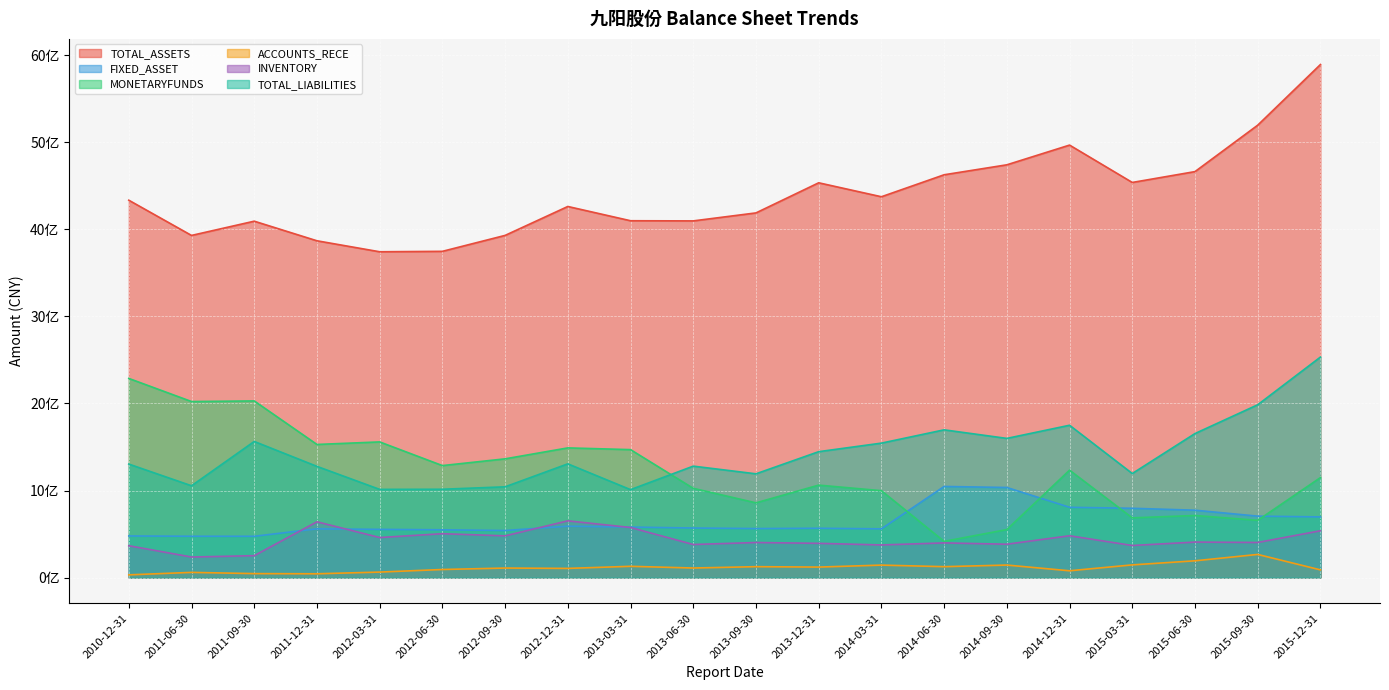

Reading left to right, transcribe all the data shown in this chart.

TOTAL_ASSETS: 2010-12-31=4332940990.0	2011-06-30=3928593504.3	2011-09-30=4092158592.4	2011-12-31=3867070220.7	2012-03-31=3741014339.6	2012-06-30=3745936936.3	2012-09-30=3928943366.6	2012-12-31=4260960072.6	2013-03-31=4097268499.5	2013-06-30=4095449493.2	2013-09-30=4187173741.9	2013-12-31=4532934537.1	2014-03-31=4372686374.8	2014-06-30=4624972551.8	2014-09-30=4739396745.0	2014-12-31=4965755374.9	2015-03-31=4536780571.3	2015-06-30=4661409022.8	2015-09-30=5194335184.6	2015-12-31=5890597026.1
FIXED_ASSET: 2010-12-31=478173204.3	2011-06-30=474915228.8	2011-09-30=474473680.5	2011-12-31=559960417.5	2012-03-31=553893666.9	2012-06-30=548978858.4	2012-09-30=540611067.4	2012-12-31=590292268.6	2013-03-31=580327211.3	2013-06-30=569231521.3	2013-09-30=562899074.2	2013-12-31=566365938.9	2014-03-31=559782194.1	2014-06-30=1046457532.6	2014-09-30=1034619296.8	2014-12-31=807367570.8	2015-03-31=795827372.0	2015-06-30=773907291.7	2015-09-30=705776815.3	2015-12-31=696778114.1
MONETARYFUNDS: 2010-12-31=2286766195.4	2011-06-30=2021463953.7	2011-09-30=2028391878.0	2011-12-31=1528705728.6	2012-03-31=1557853693.8	2012-06-30=1286059833.2	2012-09-30=1363528264.7	2012-12-31=1489224514.2	2013-03-31=1469263738.3	2013-06-30=1025077497.1	2013-09-30=858315898.4	2013-12-31=1061842321.5	2014-03-31=997877972.3	2014-06-30=416232134.6	2014-09-30=551425835.5	2014-12-31=1233508879.4	2015-03-31=686005544.0	2015-06-30=713112016.2	2015-09-30=657506471.9	2015-12-31=1148103354.8
ACCOUNTS_RECE: 2010-12-31=31614854.3	2011-06-30=59950334.3	2011-09-30=45955897.9	2011-12-31=43879744.4	2012-03-31=63431791.4	2012-06-30=93047538.9	2012-09-30=109687456.4	2012-12-31=105678504.6	2013-03-31=129706993.6	2013-06-30=110082136.0	2013-09-30=125545597.0	2013-12-31=120823789.7	2014-03-31=143563921.8	2014-06-30=125543460.4	2014-09-30=144003269.8	2014-12-31=78415339.3	2015-03-31=145973967.1	2015-06-30=192963805.2	2015-09-30=266057605.1	2015-12-31=88840437.0
INVENTORY: 2010-12-31=366002422.6	2011-06-30=236207704.0	2011-09-30=252039182.6	2011-12-31=640704259.0	2012-03-31=460168520.3	2012-06-30=504164789.6	2012-09-30=479307378.6	2012-12-31=651831980.2	2013-03-31=575196572.9	2013-06-30=380129992.5	2013-09-30=402882337.2	2013-12-31=393553152.0	2014-03-31=375008856.3	2014-06-30=398344395.9	2014-09-30=383485828.5	2014-12-31=480500131.6	2015-03-31=368726741.9	2015-06-30=407980802.4	2015-09-30=403440739.6	2015-12-31=537892295.8
TOTAL_LIABILITIES: 2010-12-31=1303458251.3	2011-06-30=1054385780.1	2011-09-30=1563171956.3	2011-12-31=1277015328.2	2012-03-31=1012889300.0	2012-06-30=1014421781.6	2012-09-30=1042404364.5	2012-12-31=1306099142.3	2013-03-31=1009848469.4	2013-06-30=1279775910.0	2013-09-30=1191594046.4	2013-12-31=1445883081.1	2014-03-31=1543990477.5	2014-06-30=1696547636.0	2014-09-30=1598257438.2	2014-12-31=1749213310.8	2015-03-31=1194958609.0	2015-06-30=1653924068.4	2015-09-30=1984324703.7	2015-12-31=2532009832.9